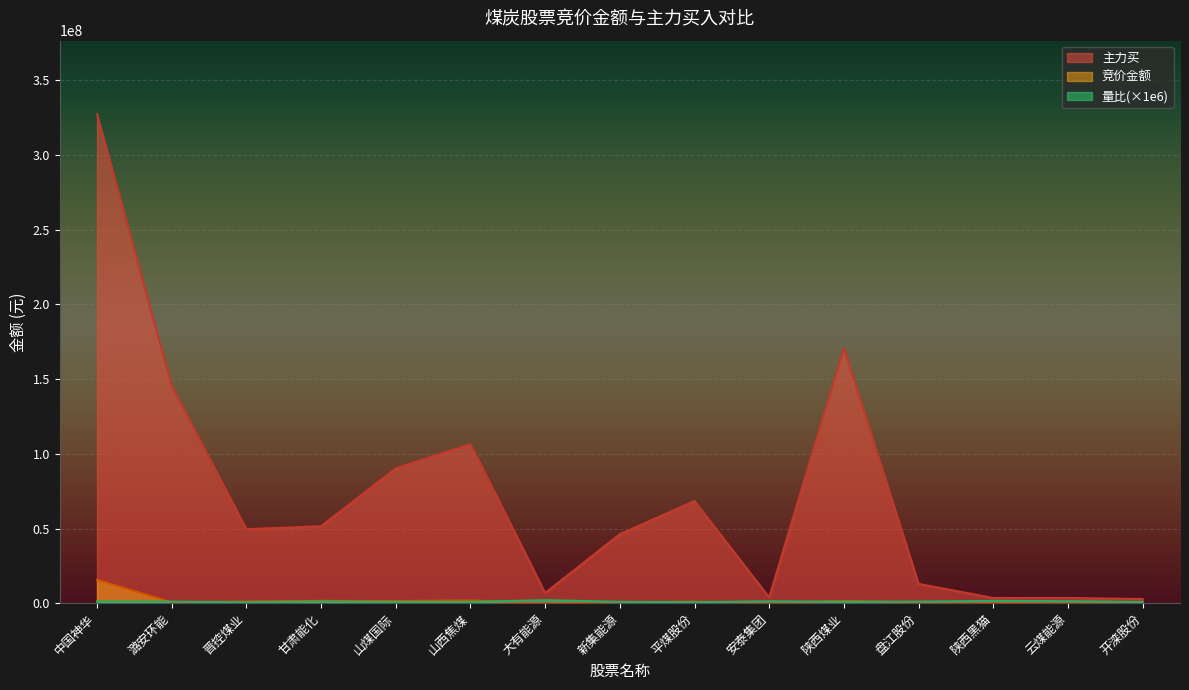

At which label does 竞价金额 first exceed 604476?

中国神华